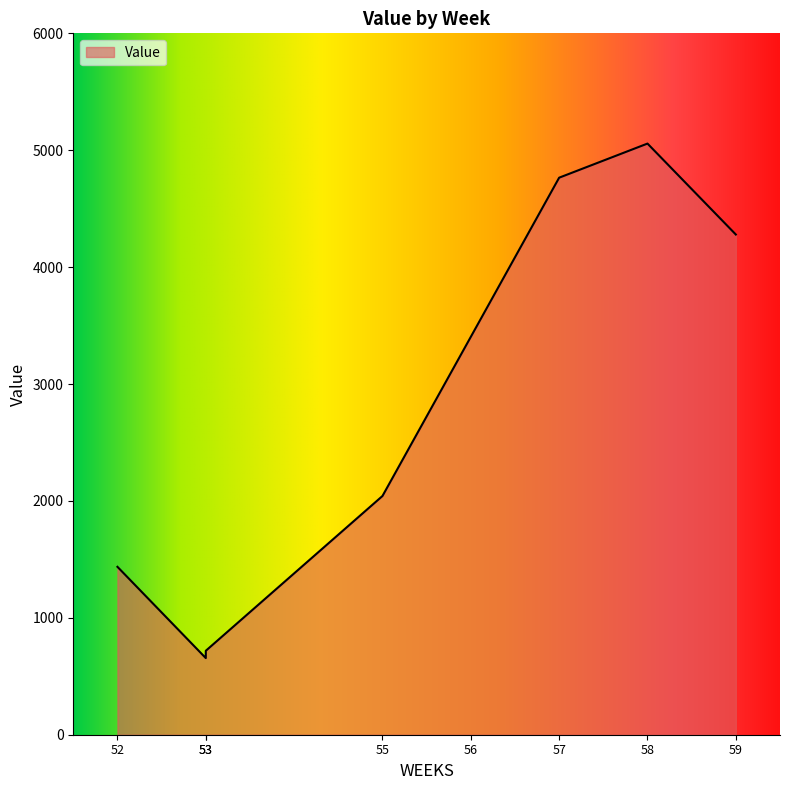

What is the difference between the second highest and second lowest values?

4047.0